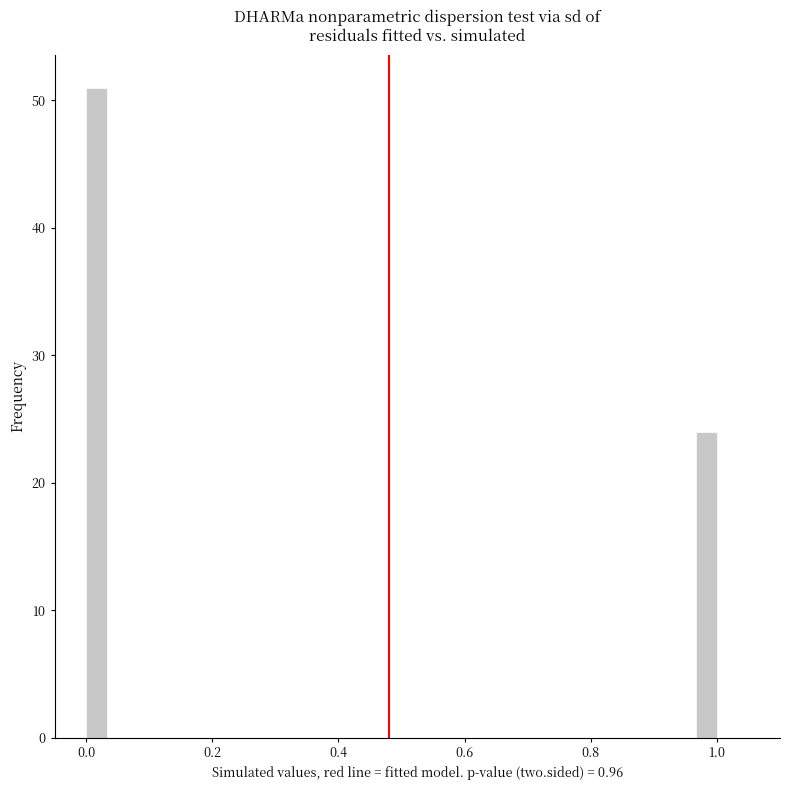

Around what value on the x-axis is the tallest bar? Give the approximate position of its centre, as read against the axis.

0.02